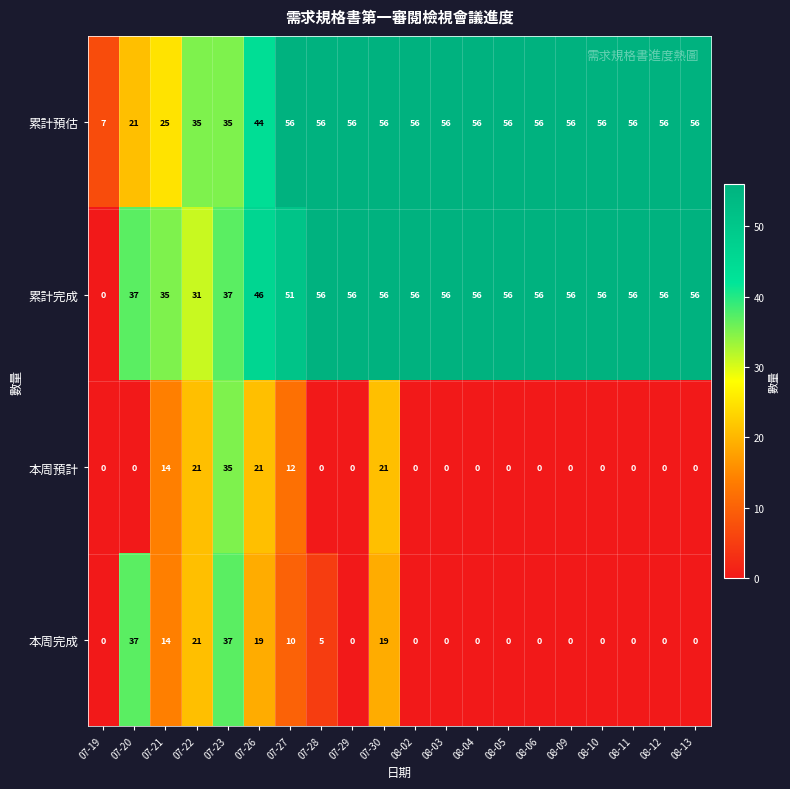

True or false: 本周預計 has a value of 15 at 08-02.

False